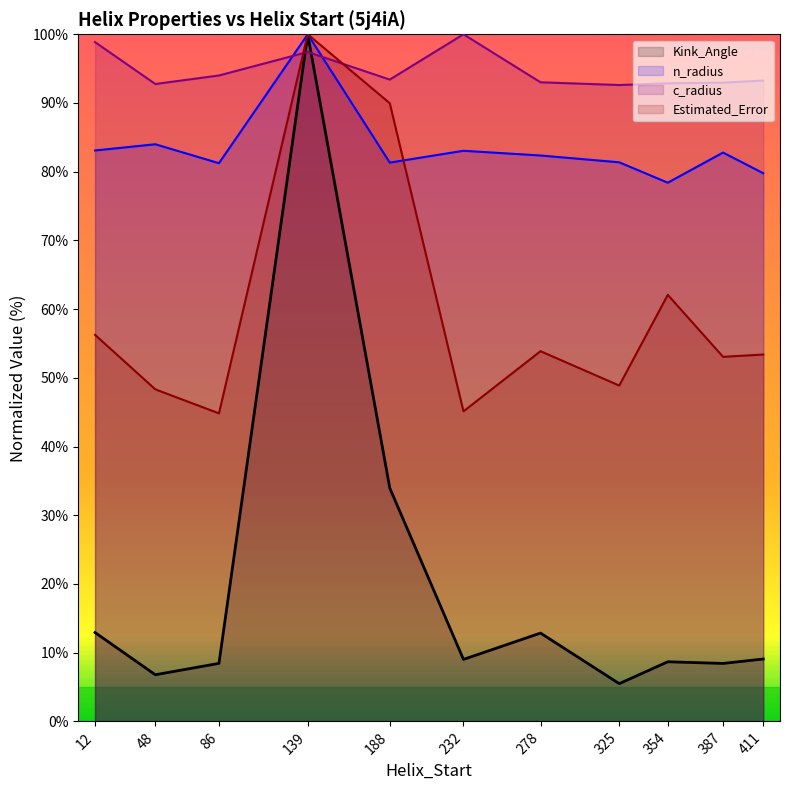

Reading left to right, transcribe all the data shown in this chart.

Kink_Angle: 12.9	6.8	8.4	100.0	34.0	9.0	12.9	5.5	8.7	8.4	9.1
n_radius: 83.1	84.0	81.2	100.0	81.3	83.0	82.4	81.4	78.4	82.8	79.8
c_radius: 98.9	92.8	94.0	97.4	93.4	100.0	93.0	92.6	92.9	93.0	93.3
Estimated_Error: 56.3	48.3	44.8	100.0	90.0	45.1	53.9	48.9	62.1	53.1	53.4